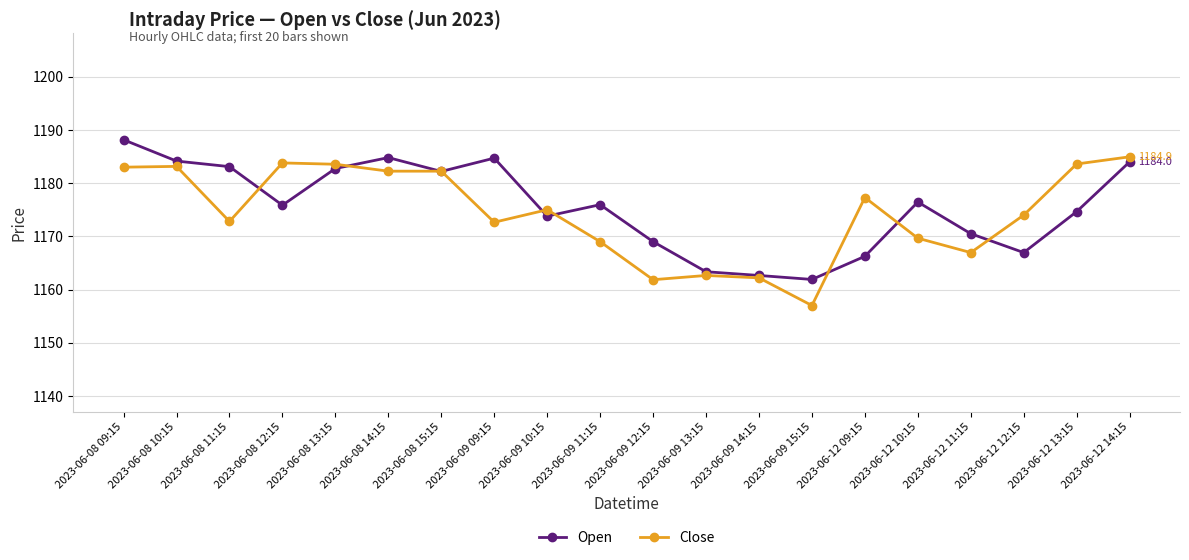

What is the total value across all series at 2023-06-09 14:15?

2324.8